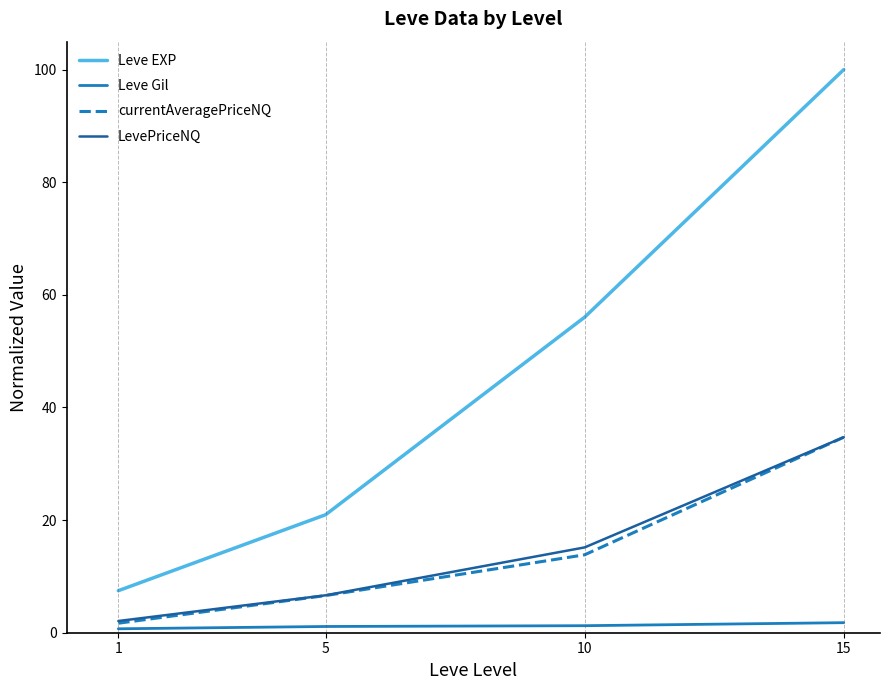

Rank the categories by Leve EXP value from highest to lowest.

15, 10, 5, 1